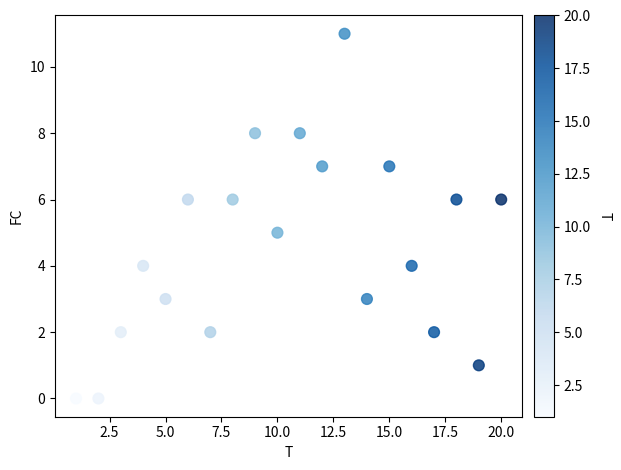

What is the range of Y values (max minus min)?

11